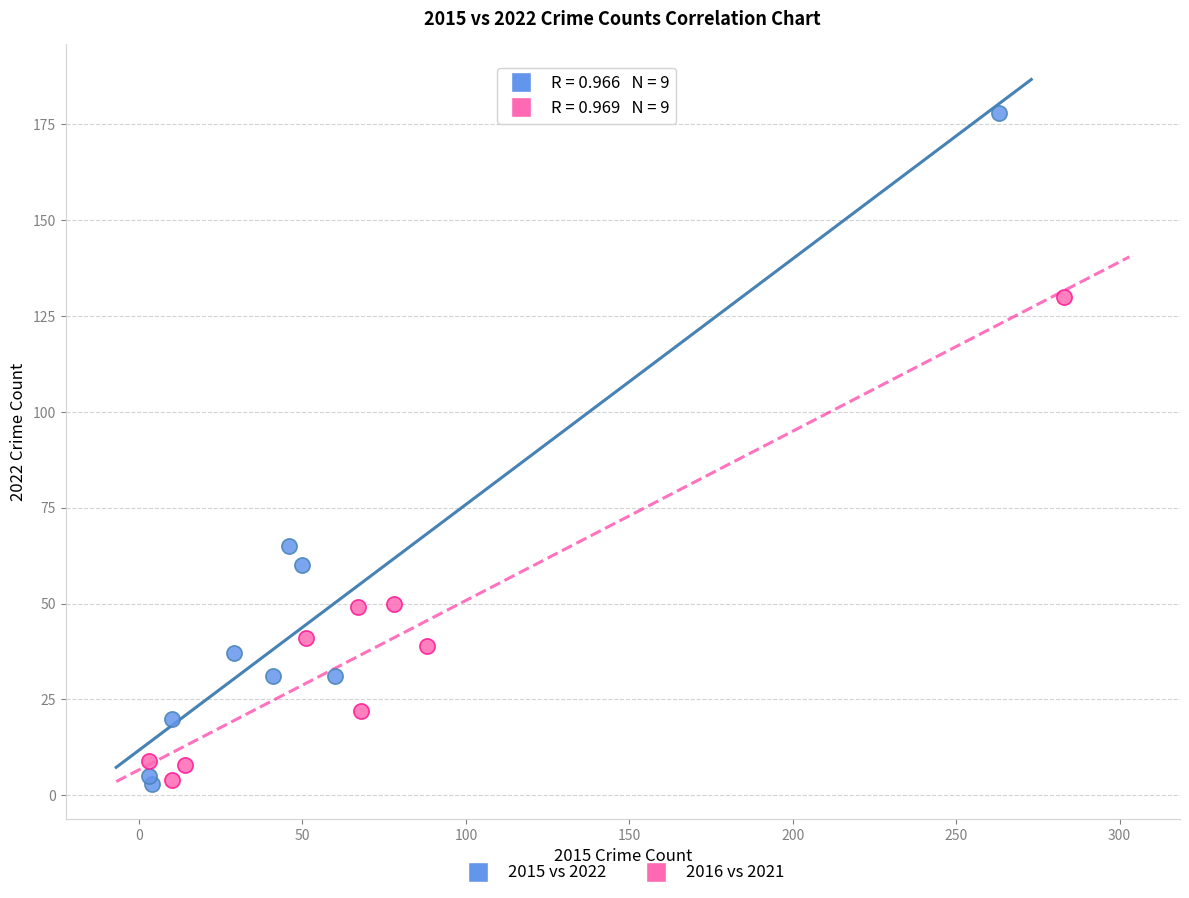

Which series has the largest Y range (max minus min)?

2015 vs 2022